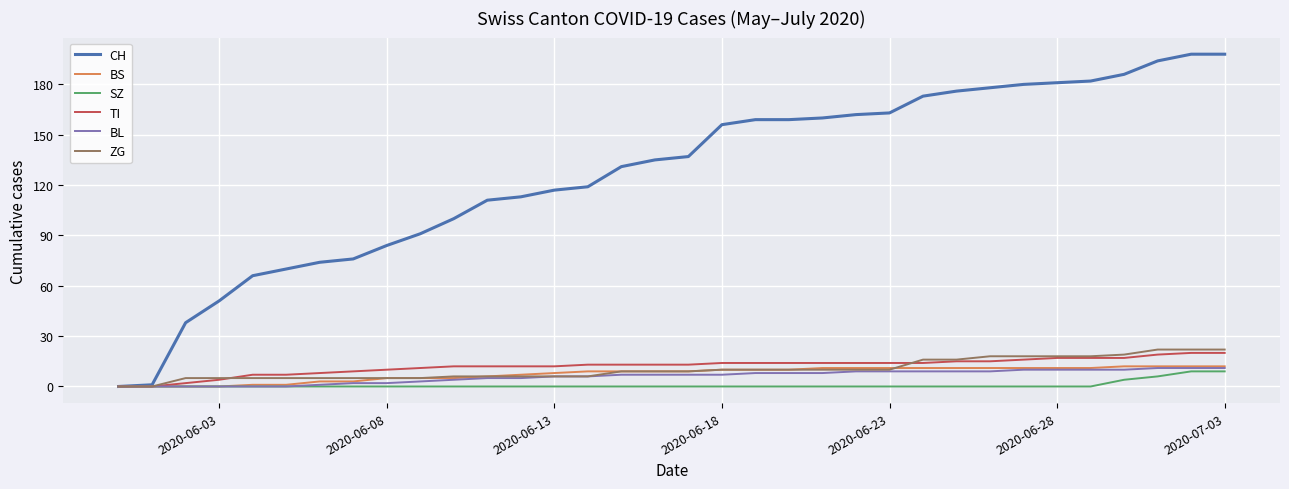

Which series has the largest range (max minus min)?

CH